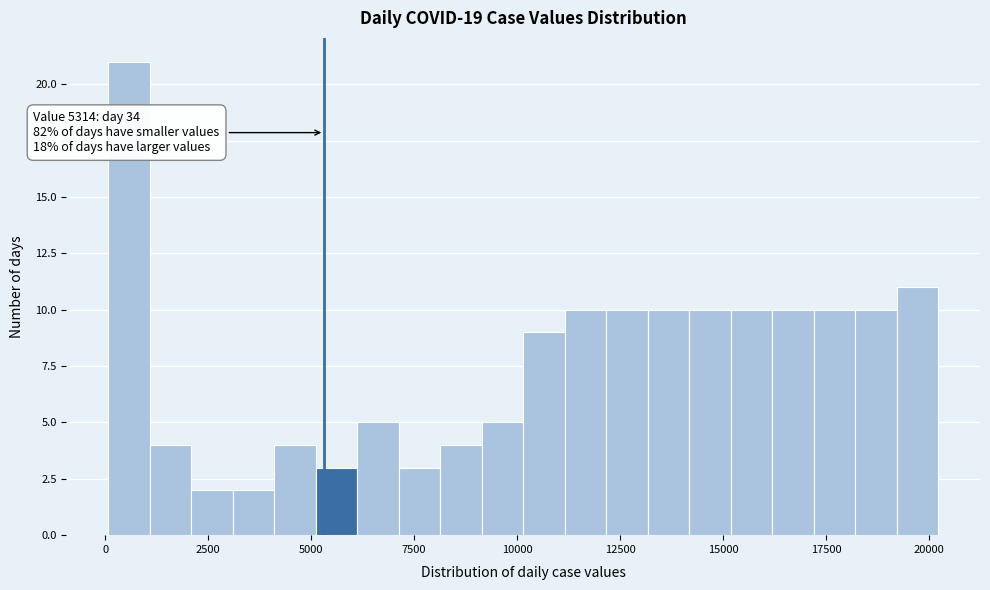

Around what value on the x-axis is the tallest bar? Give the approximate position of its centre, as read against the axis.

500